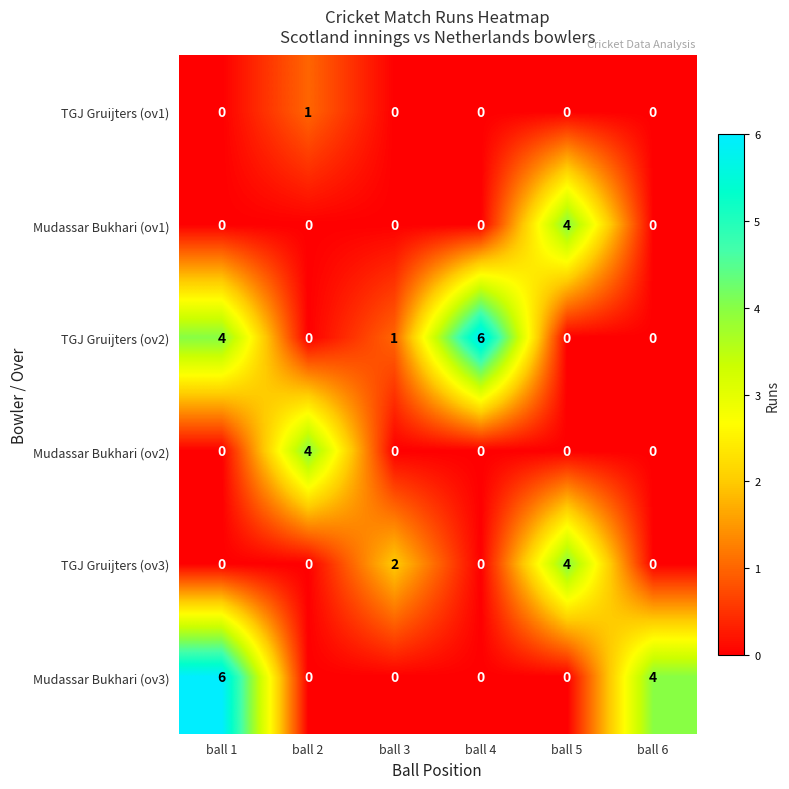

What is the difference between the maximum and minimum values in the TGJ Gruijters (ov3) series?

4